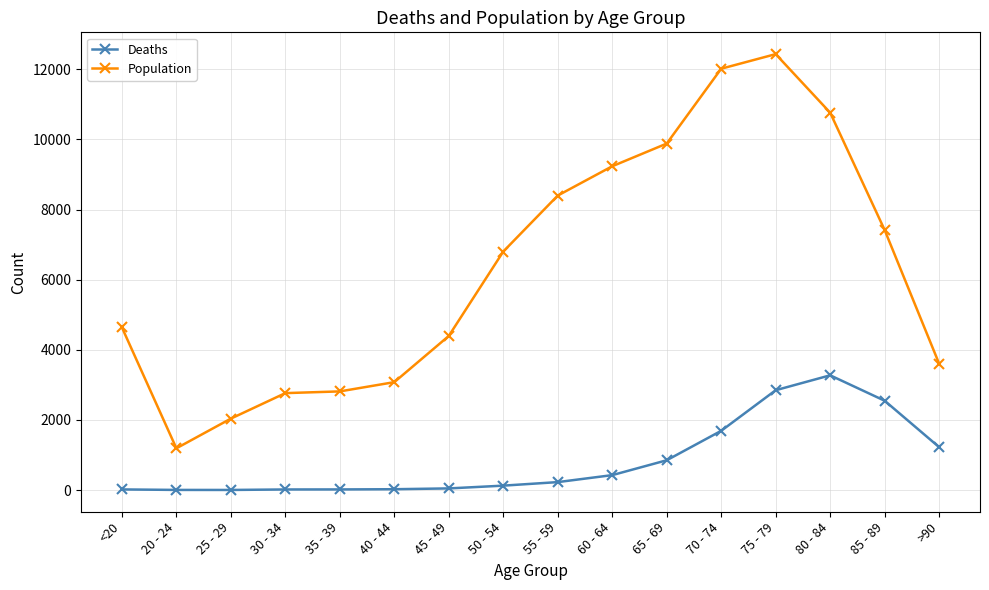

What are all the series names shown in the legend?

Deaths, Population